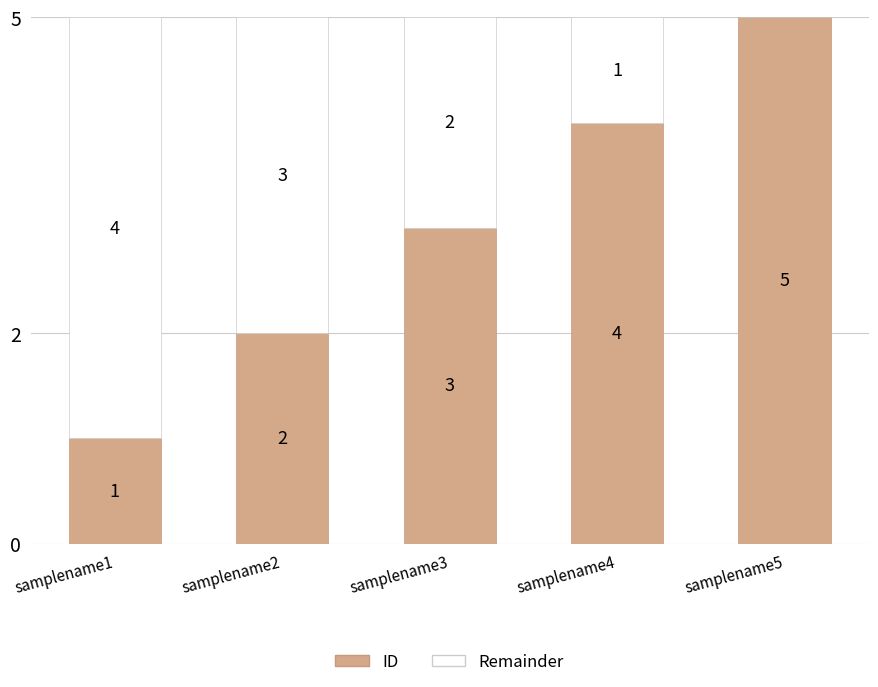

Are the bars grouped side by side (vs. stacked)?

No